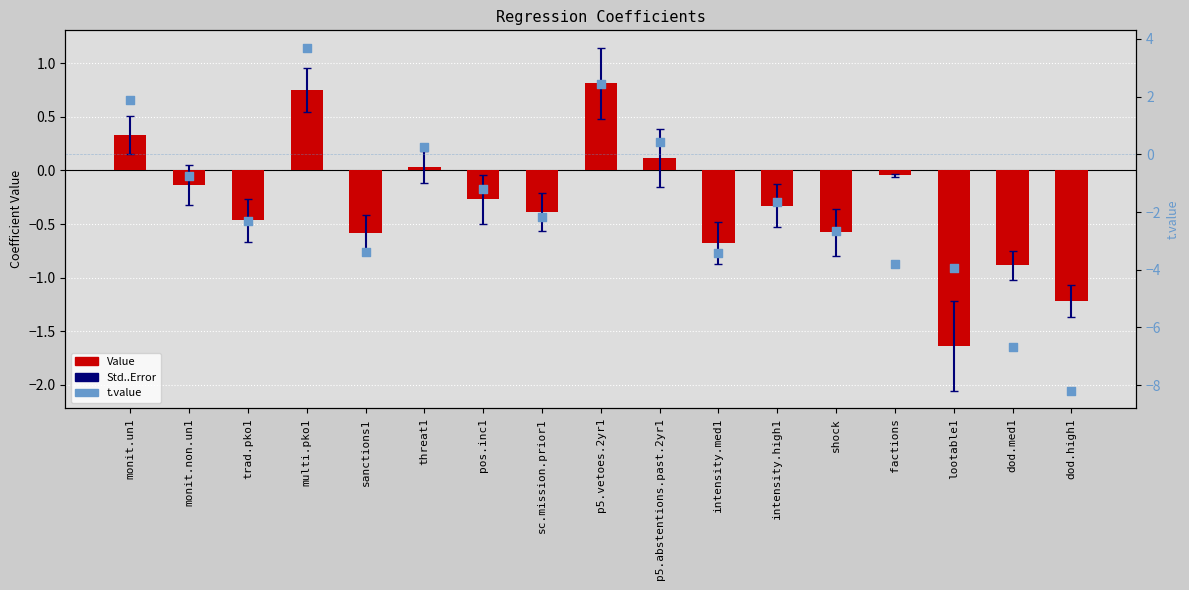

Which series has the widest spread of Y values?

t.value